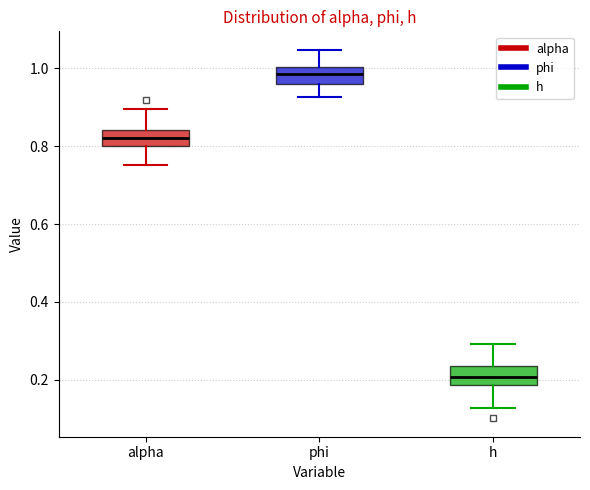

Where is the lower edge of the box for alpha on the y-axis? The values are not printed on the chart, so give them approximately, as read against the axis.

0.80